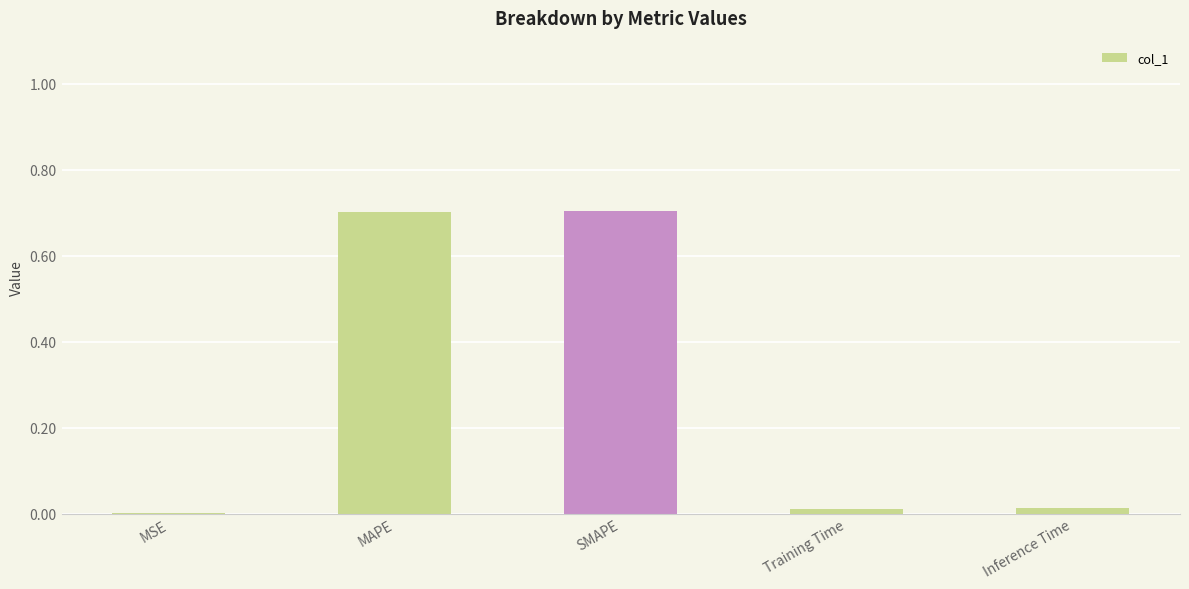

The chart shows a value of 1.1 at SMAPE. True or false?

False